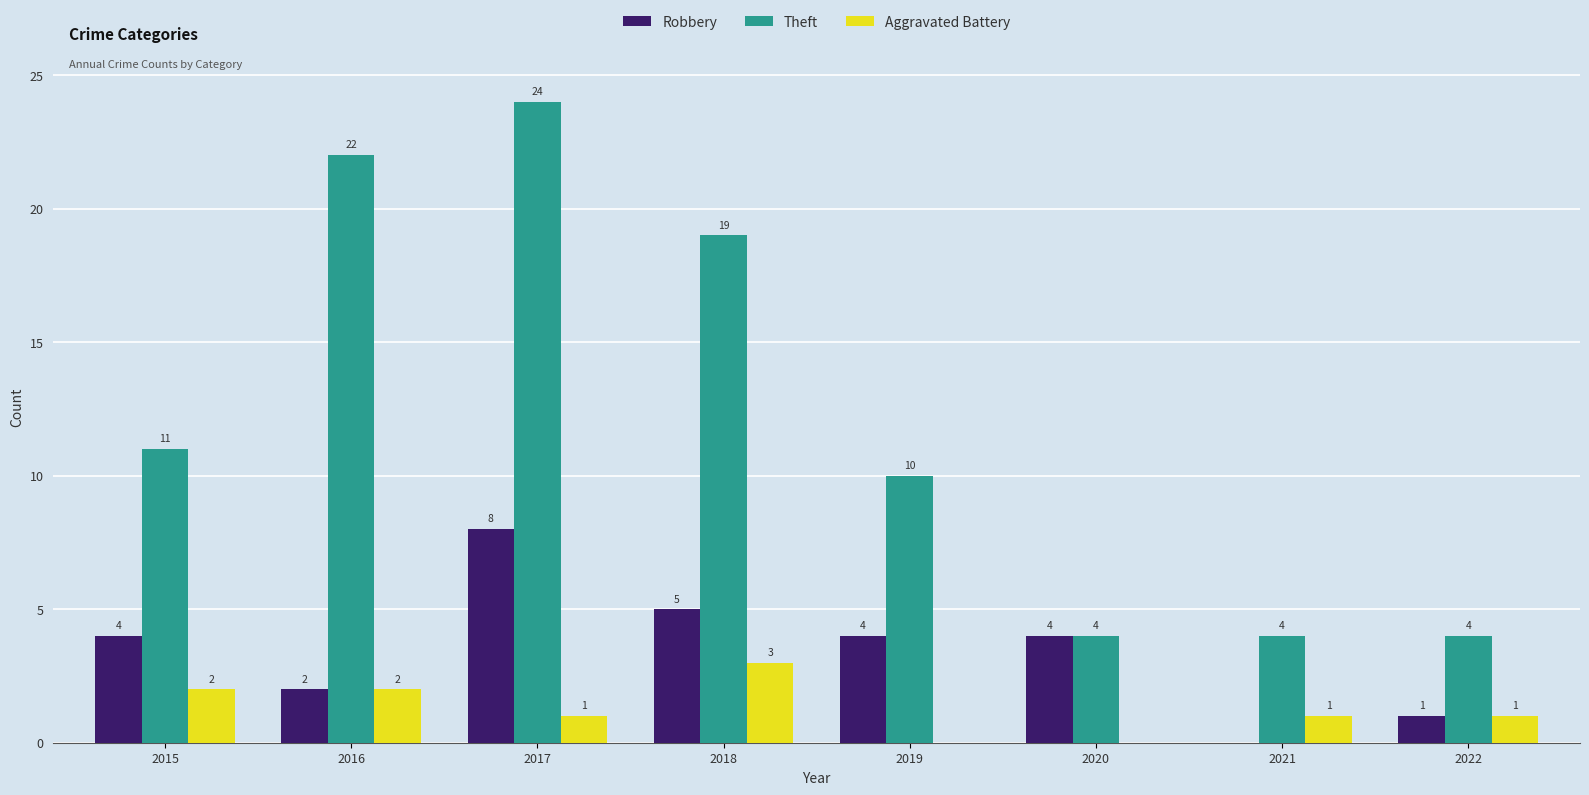

Where does the Aggravated Battery series first go above 1?

2015